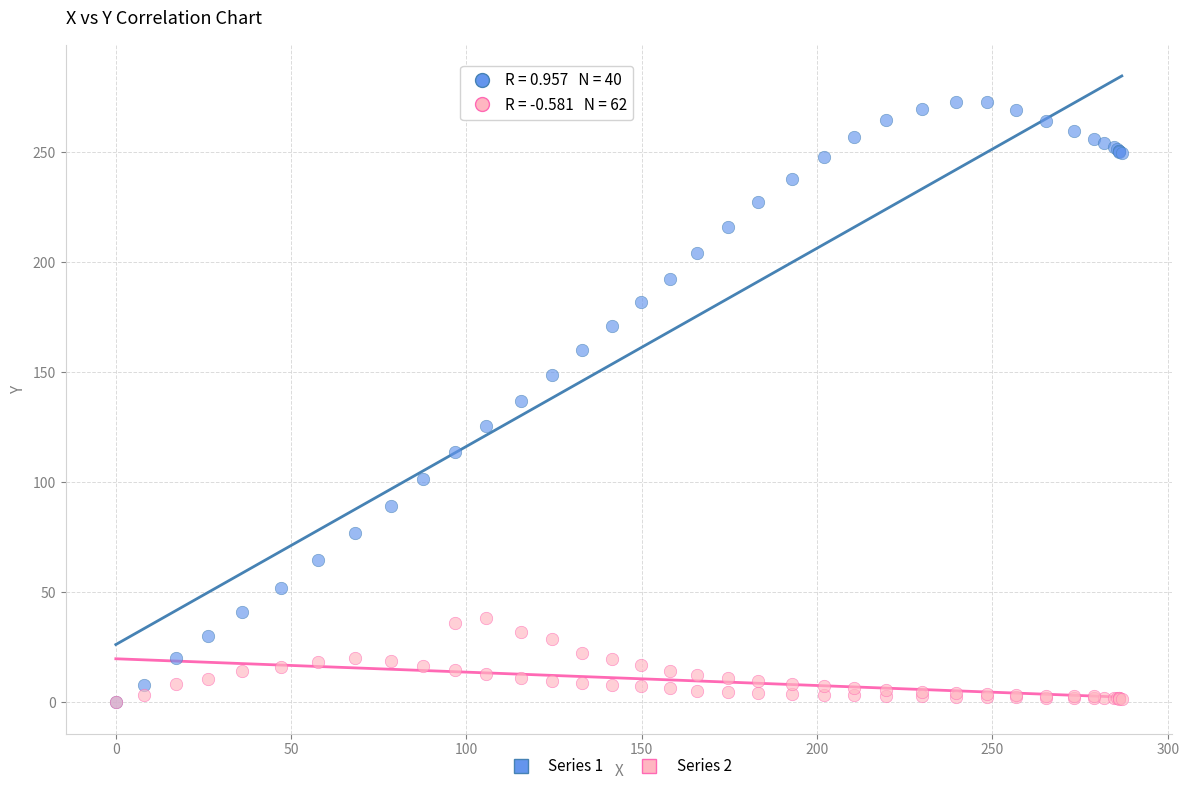

Which series has the widest spread of Y values?

Series 1